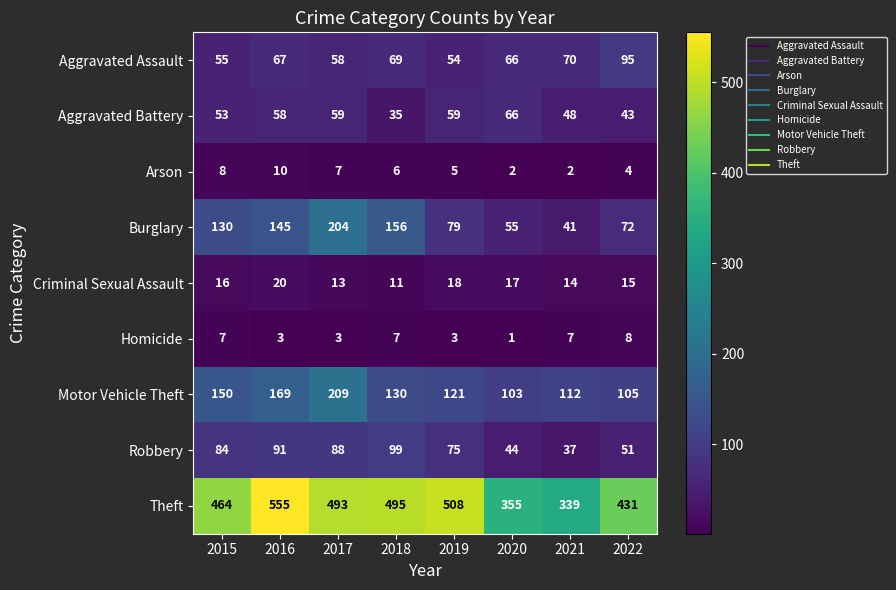

Which series has the largest total across all categories?

Theft